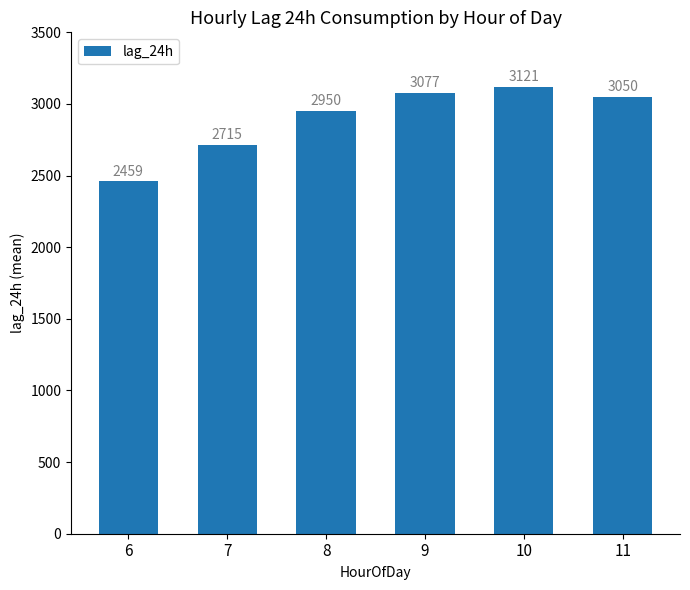

Which has a higher value, 10 or 7?

10